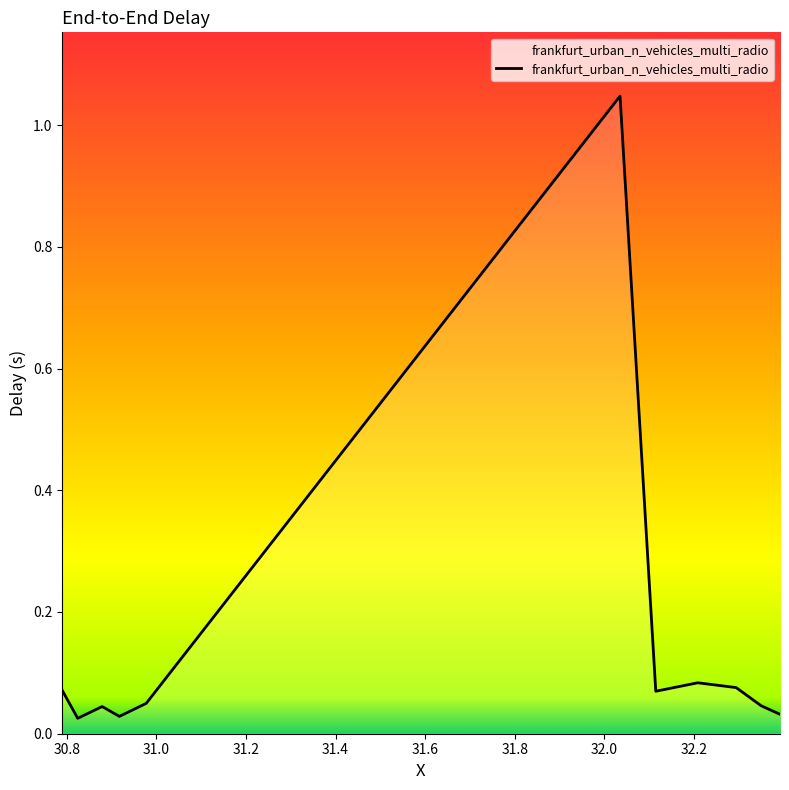

Does the chart display data point markers on the line(s)?

No